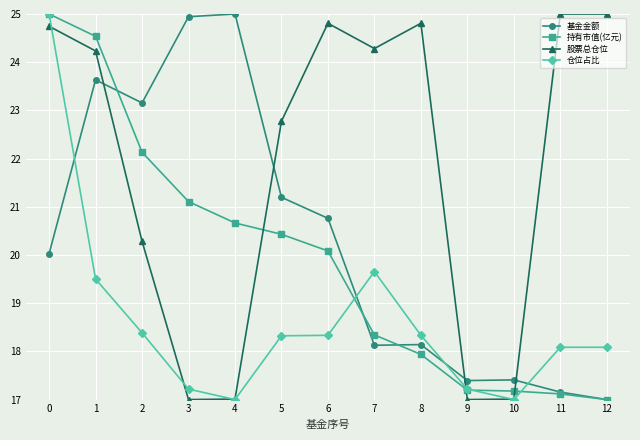

After their last crossing, which series has the higher values: 股票总仓位 or 基金金额?

股票总仓位